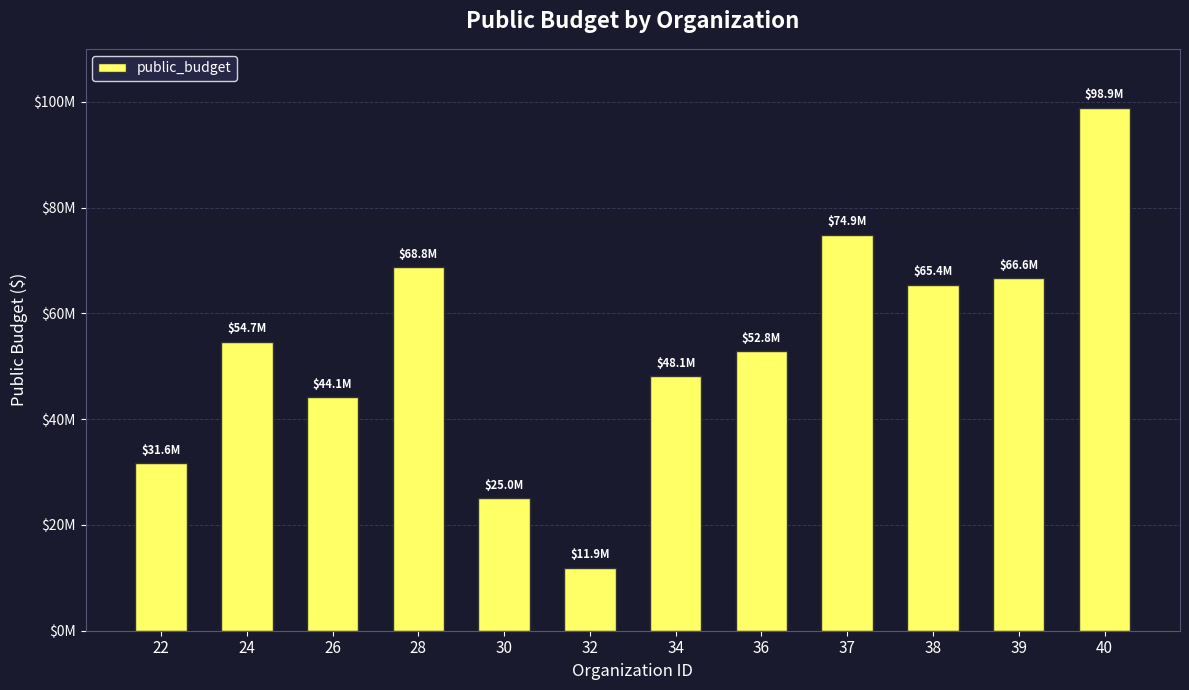

Reading right to left, what are all the values shown in this chart?

98859289.3	66642742.1	65386601.7	74892561.5	52836573.3	48133705.2	11930454.0	25005331.7	68755564.0	44114183.7	54661661.7	31645265.8